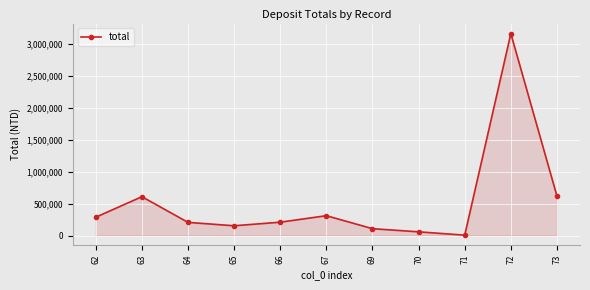

What is the change in value from 63 to 73?

+9928